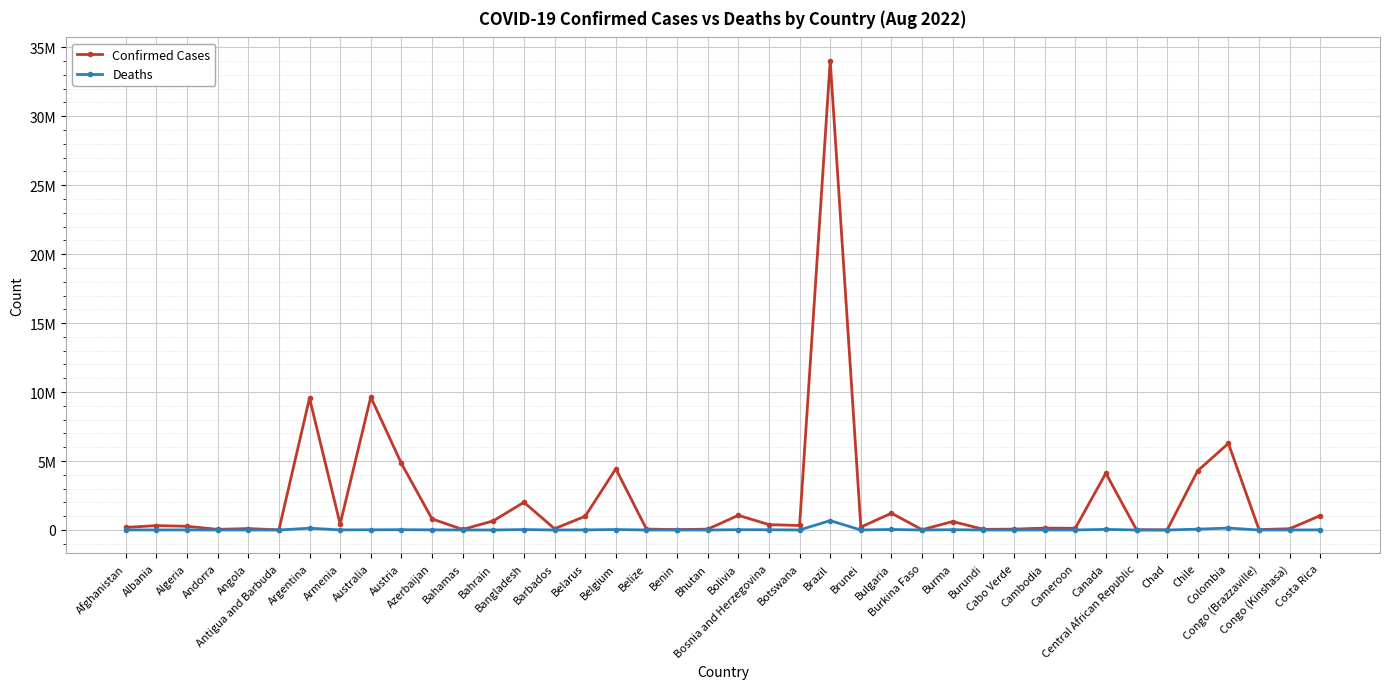

What are all the series names shown in the legend?

Confirmed Cases, Deaths